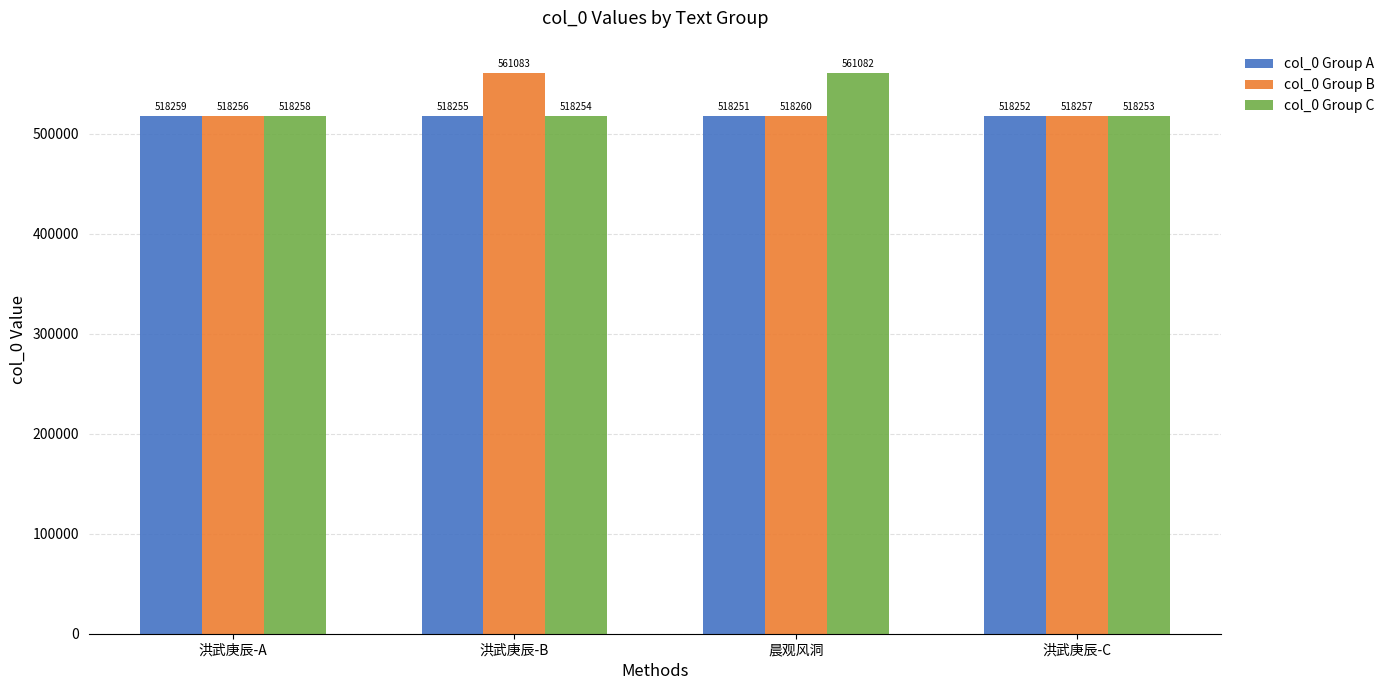

The value of col_0 Group C at 洪武庚辰-B is 709300. True or false?

False